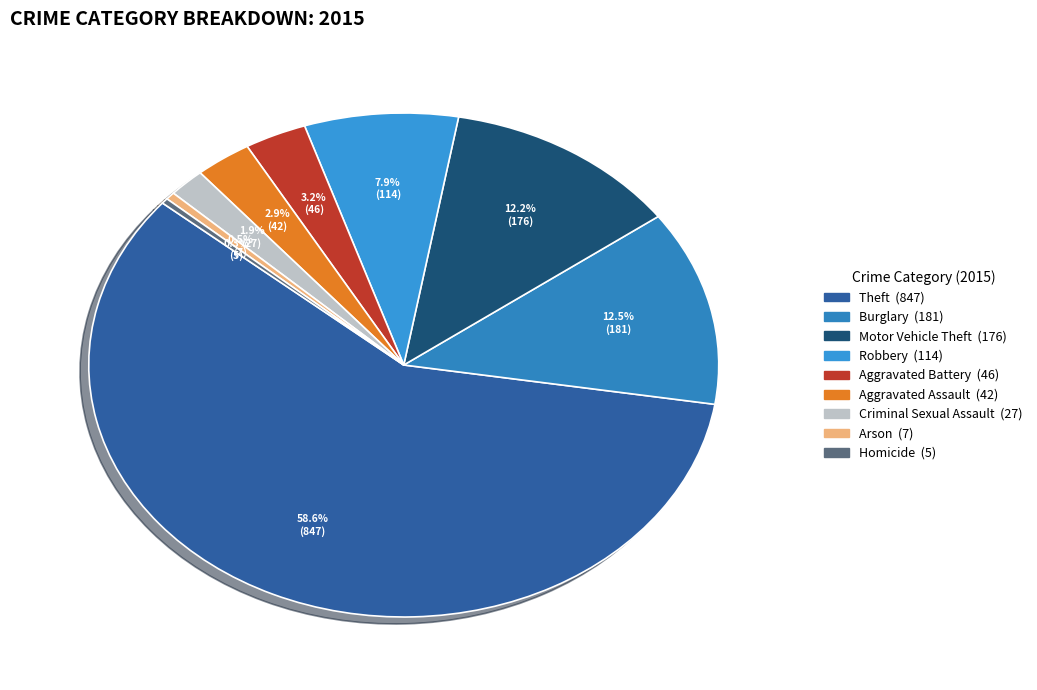

Count the number of slices in the pie.

9